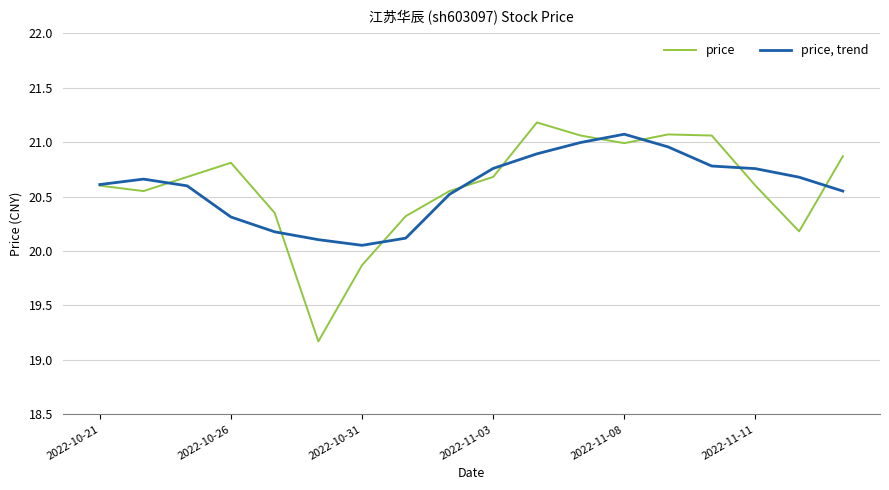

List the series in order of their peak value, lowest first.

price, trend, price